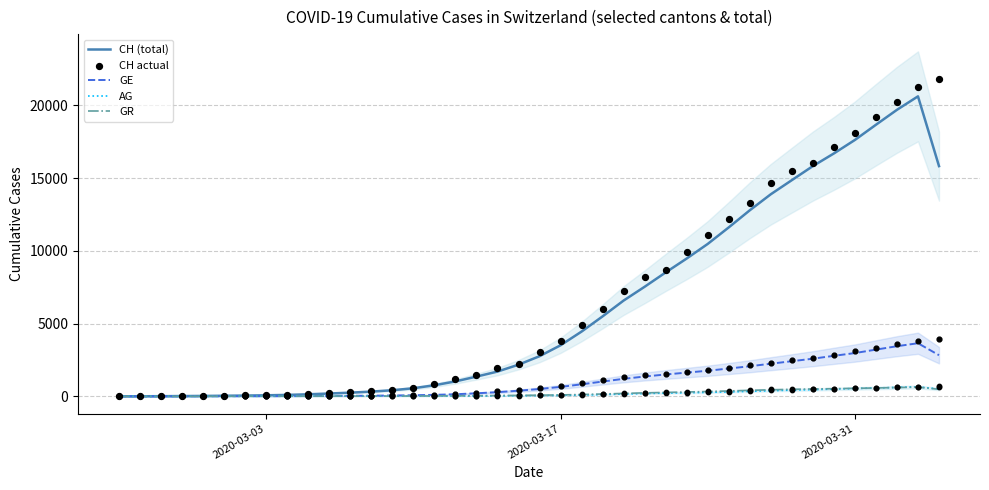

Which series reaches the maximum Y coordinate?

CH actual